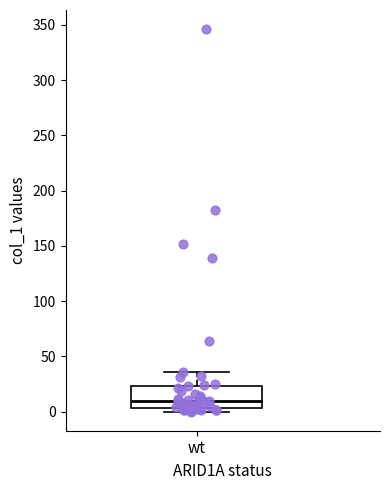

Where is the upper edge of the box for wt on the y-axis? The values are not printed on the chart, so give them approximately, as read against the axis.

25